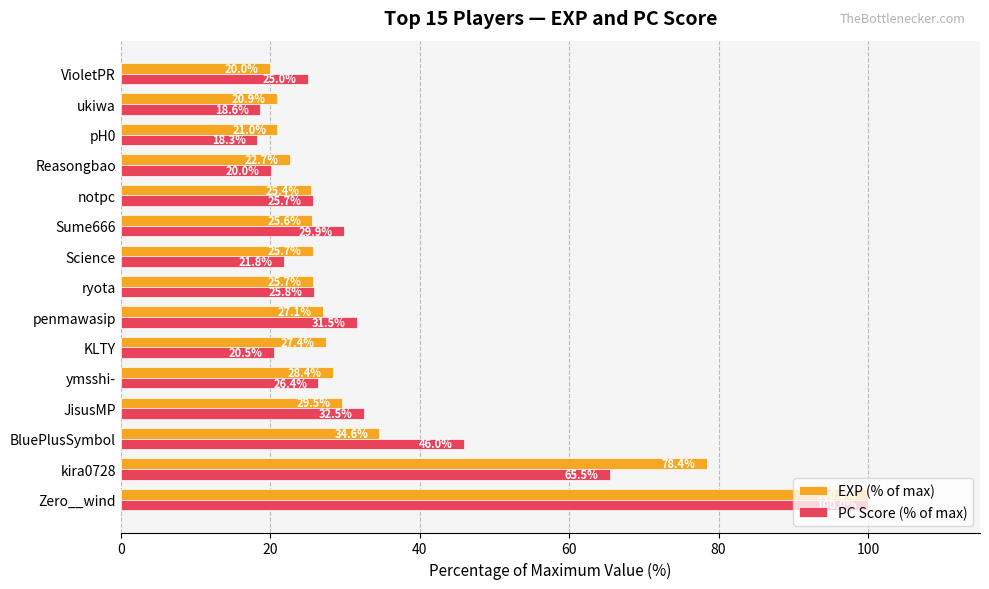

Which series changed the most between Sume666 and pH0?

PC Score (% of max)